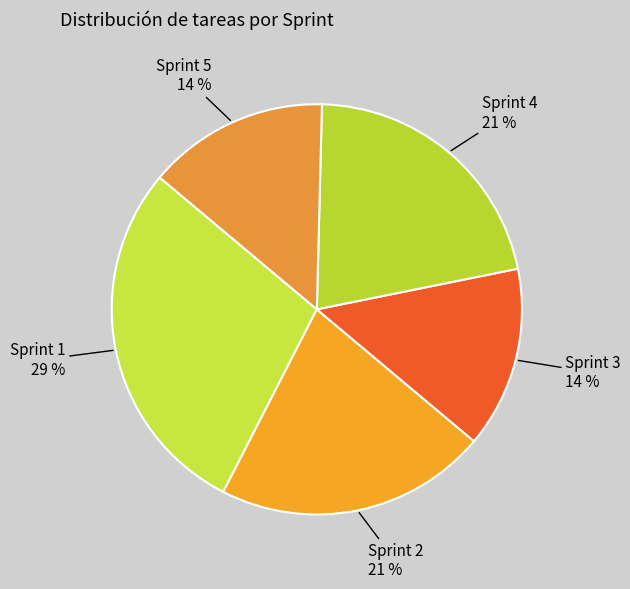

How many segments does this pie chart have?

5